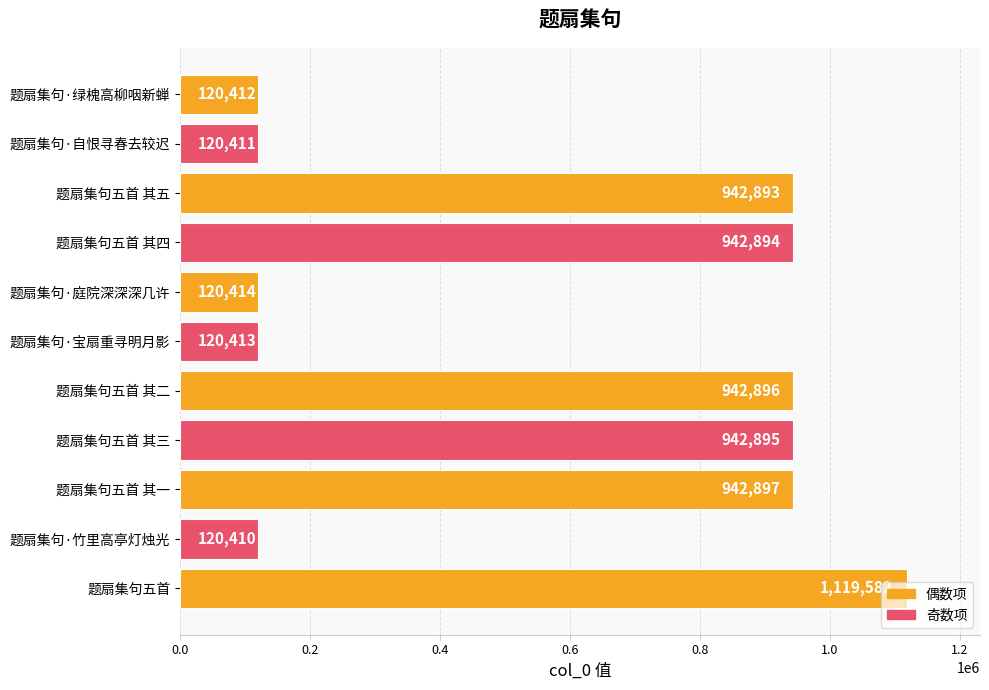

Where is the data nearest to the value 619996?

题扇集句五首 其五